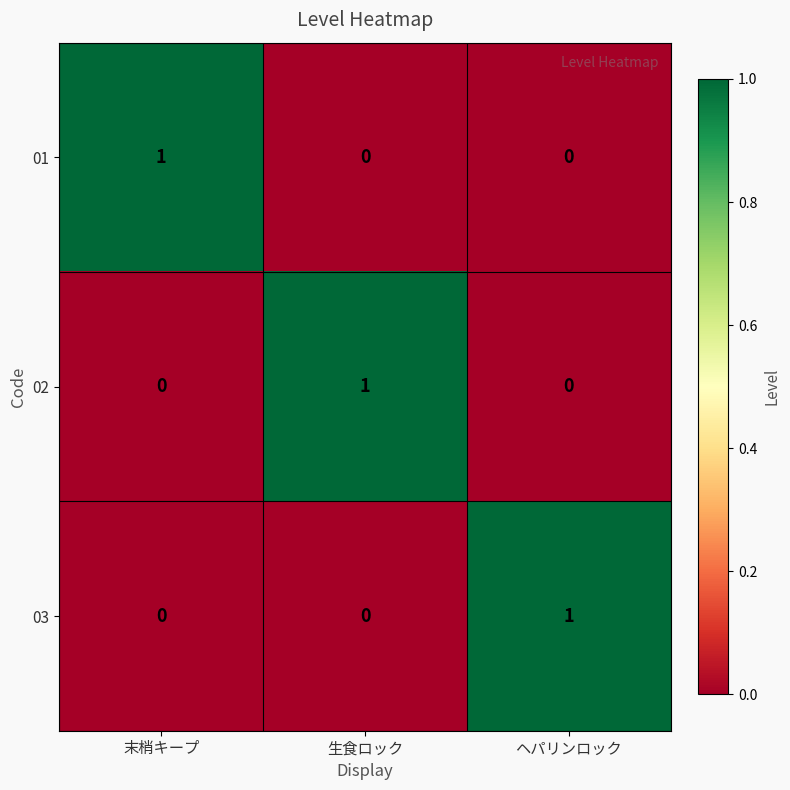

Is the value of 02 at 末梢キープ greater than the value of 03 at ヘパリンロック?

No